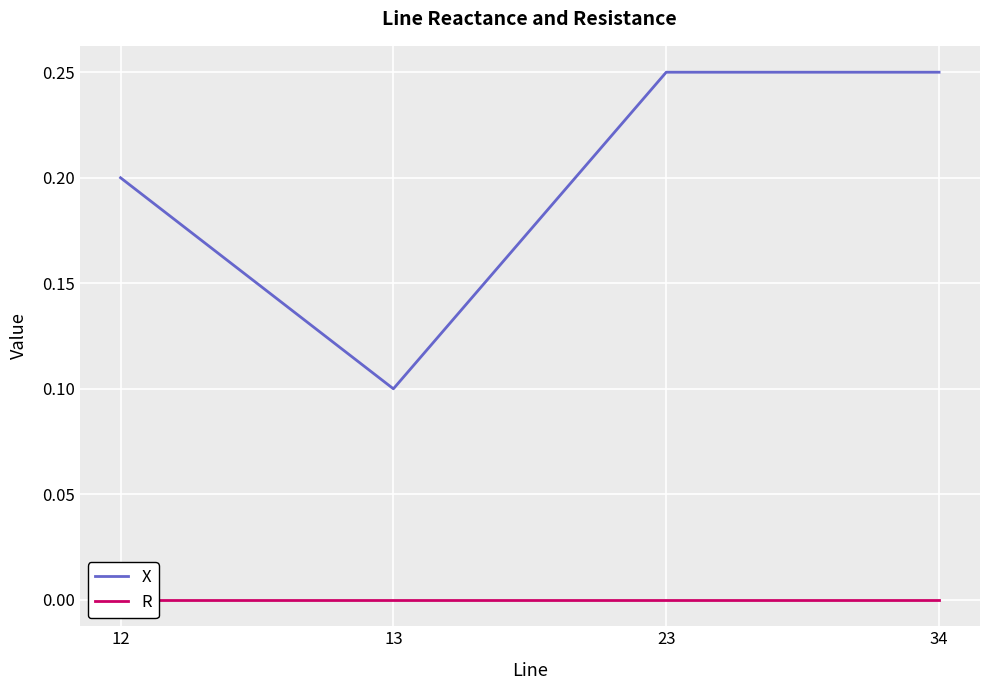

Where is R nearest to the value 0?

12